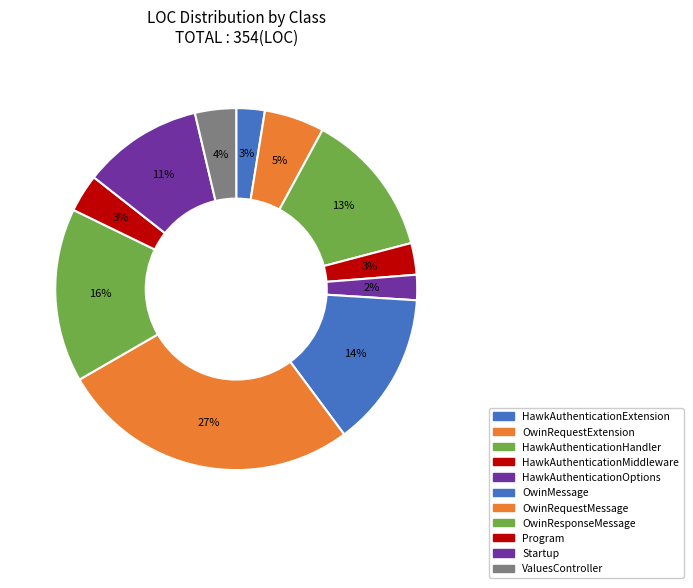

Count the number of slices in the pie.

11